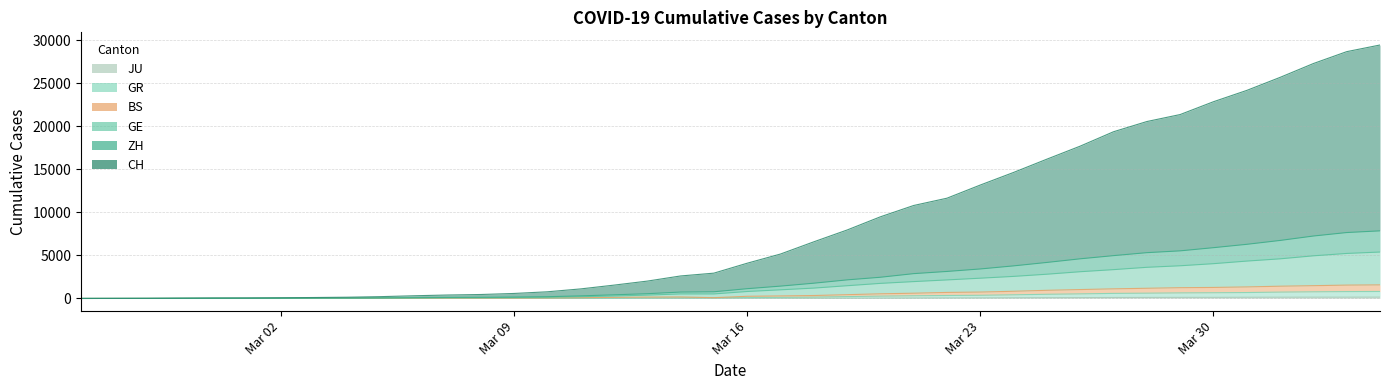

What is the sum of the ZH values at 2020-03-16 and 2020-03-06?

1228